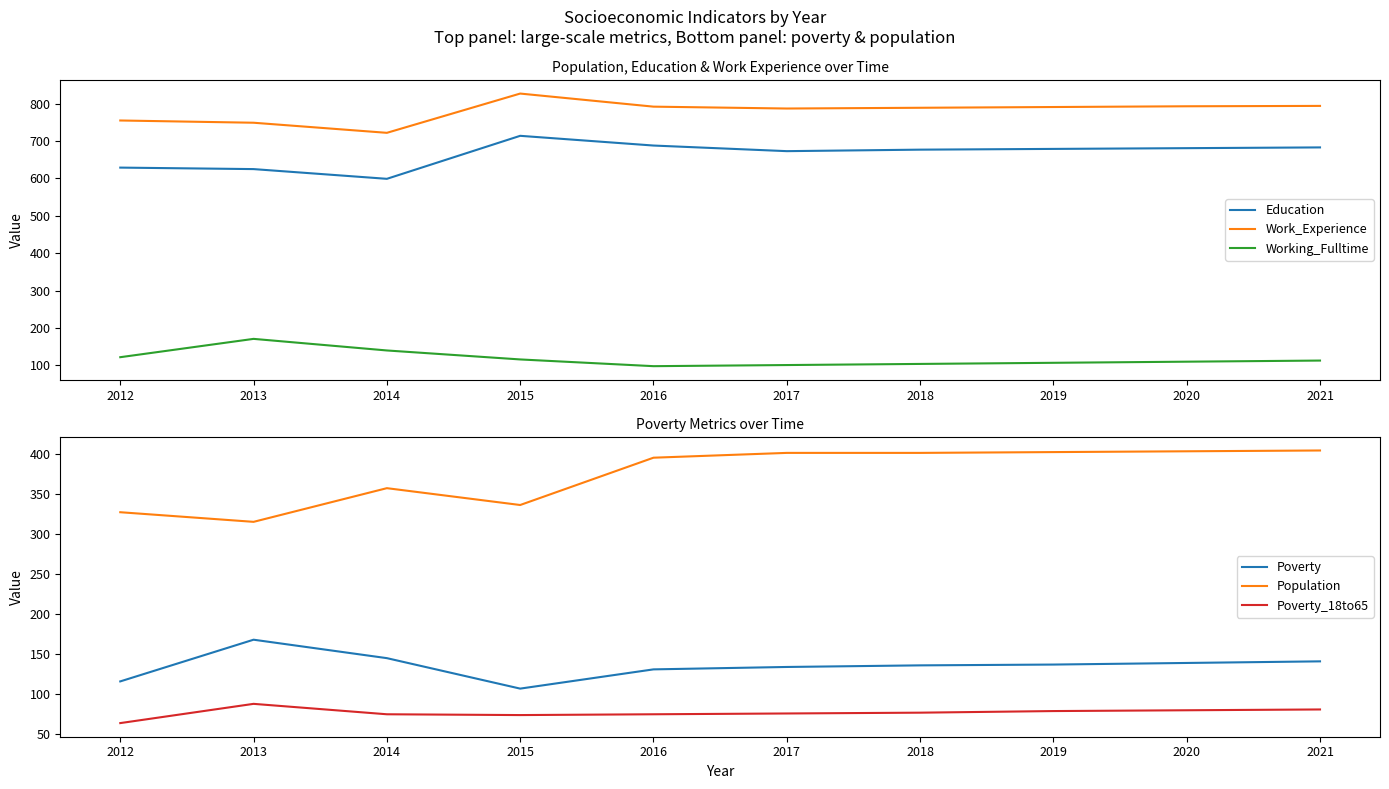

After their last crossing, which series has the higher values: Poverty or Working_Fulltime?

Poverty